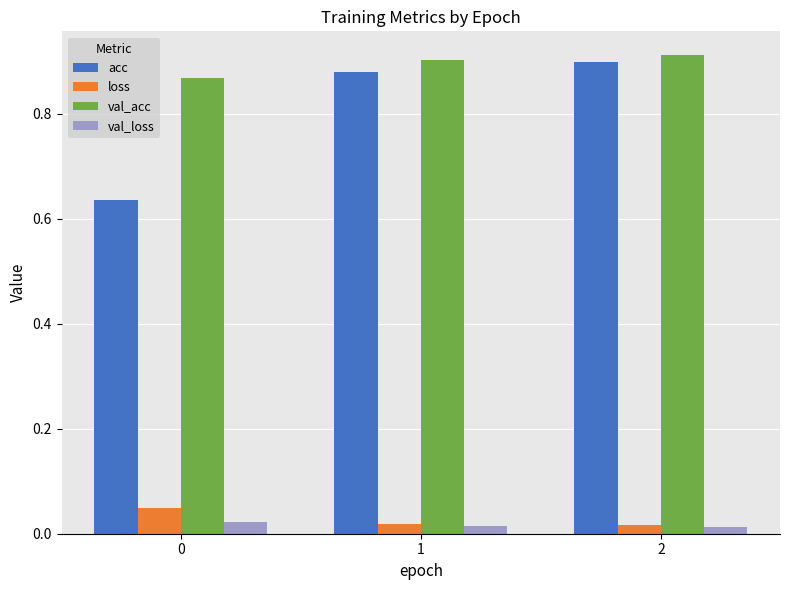

What is the sum of all acc values?

2.4